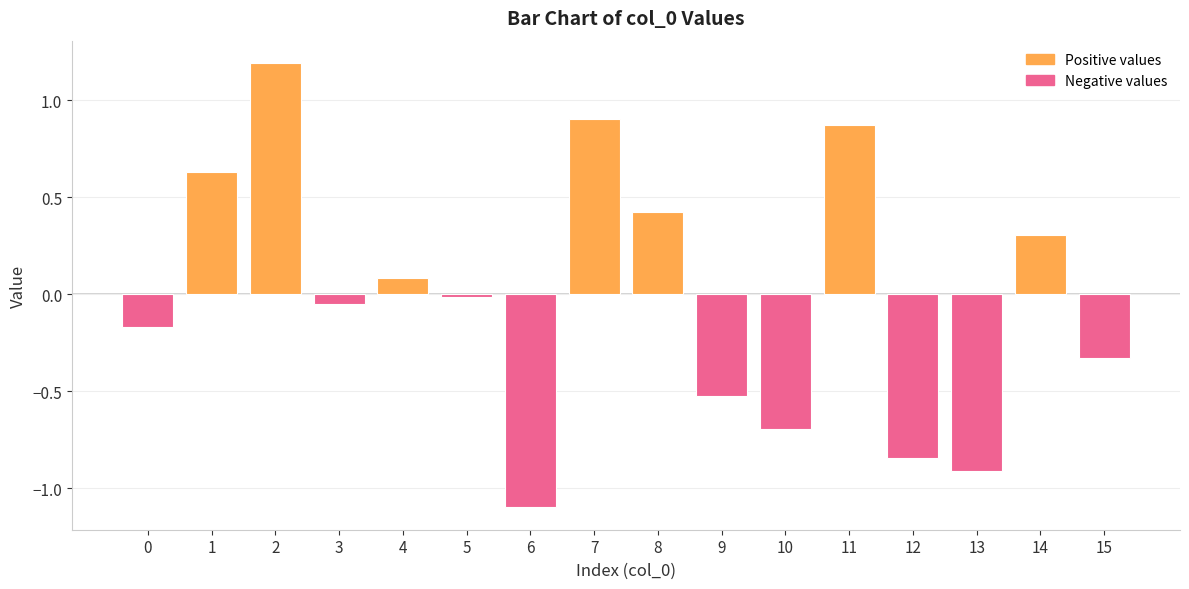

What is the minimum value shown in the chart?

-1.1